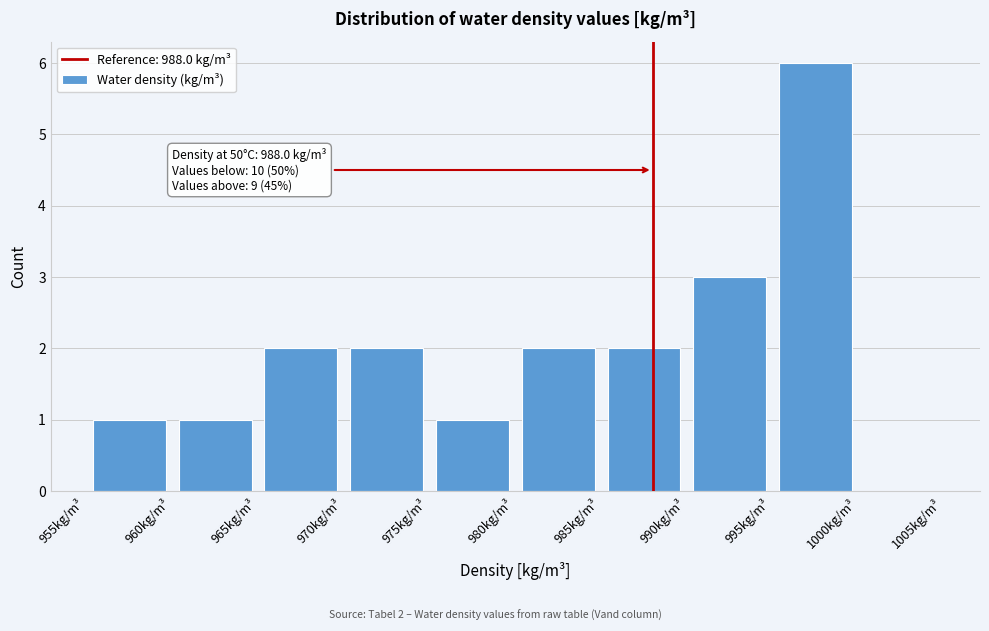

Which range on the x-axis has the tallest bar?

995 to 1000